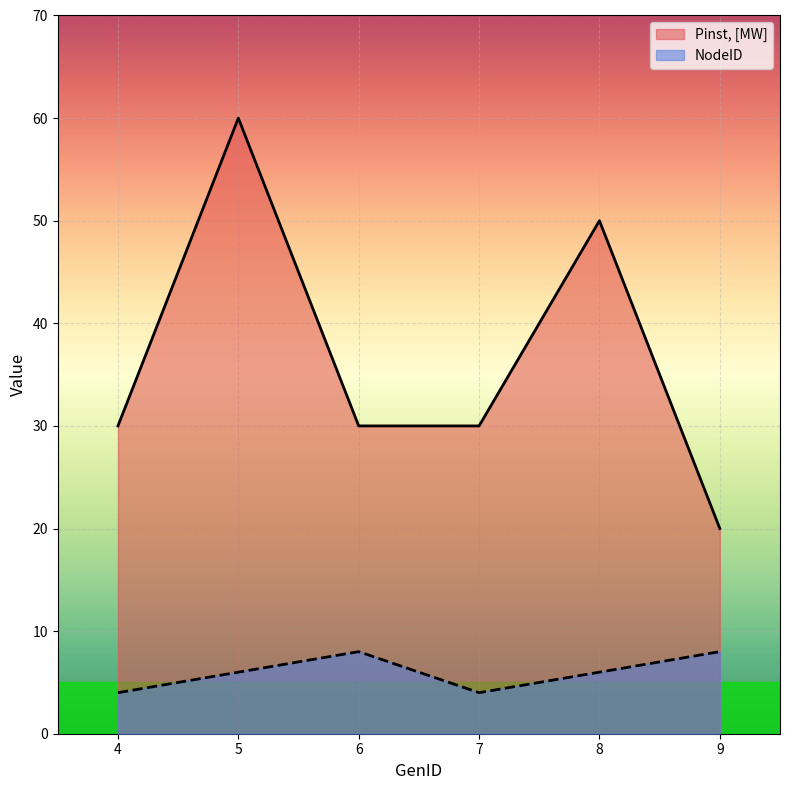

Reading left to right, extract all data points from this chart.

Pinst, [MW]: 30	60	30	30	50	20
NodeID: 4	6	8	4	6	8